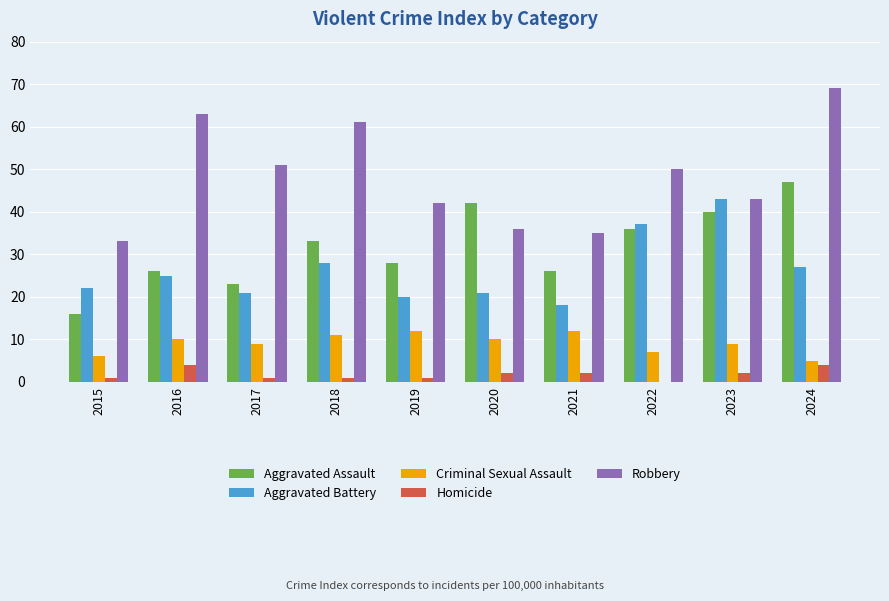

Which category has the highest value in the Aggravated Battery series?

2023